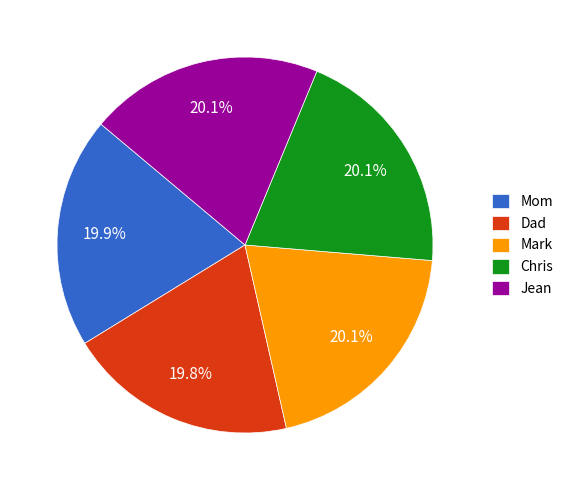

Does Mark account for over 50% of the chart?

No